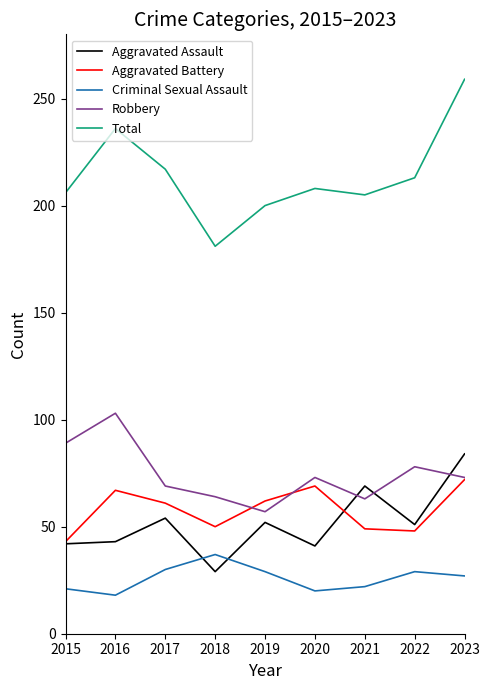

Rank the series at 2016 from lowest to highest value.

Criminal Sexual Assault, Aggravated Assault, Aggravated Battery, Robbery, Total